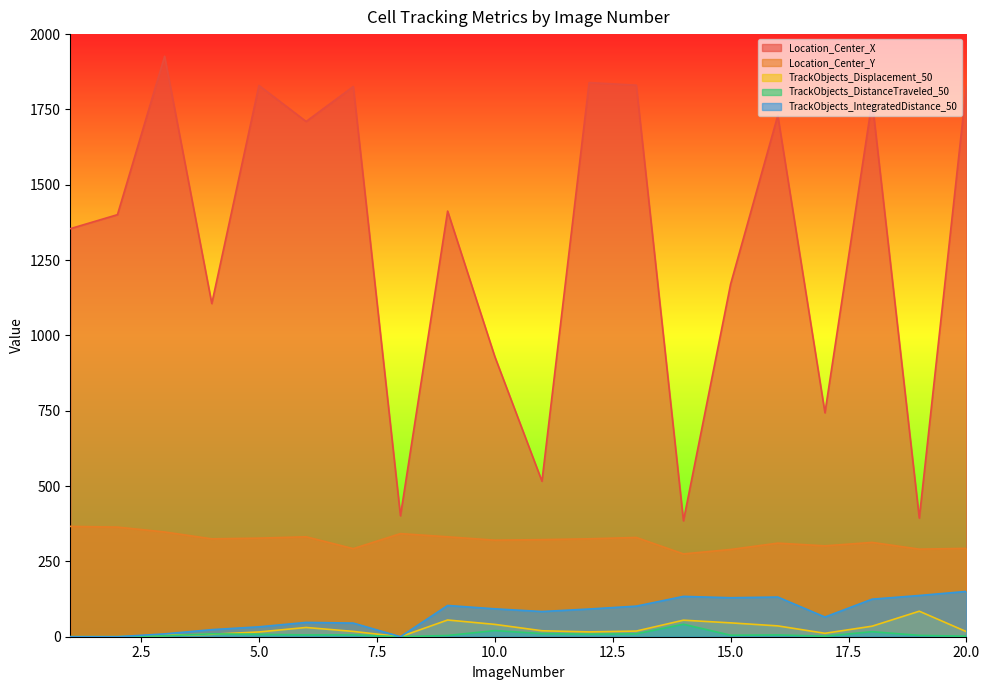

What is the greatest value displayed?

1926.5